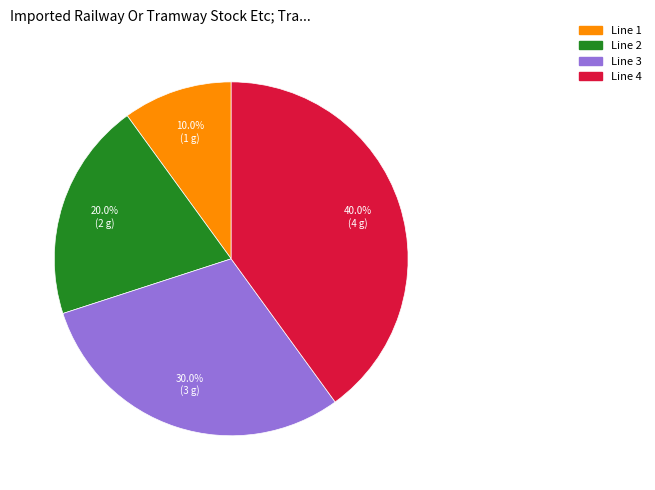

What percentage is the Line 4 slice, to the nearest percent?

40%